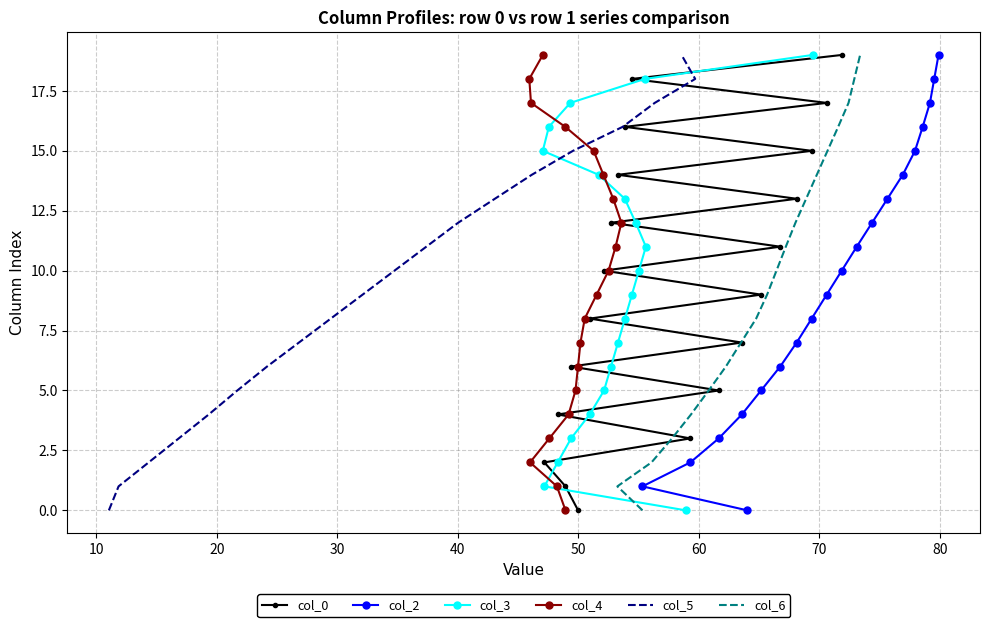

How many lines are shown in the chart?

6